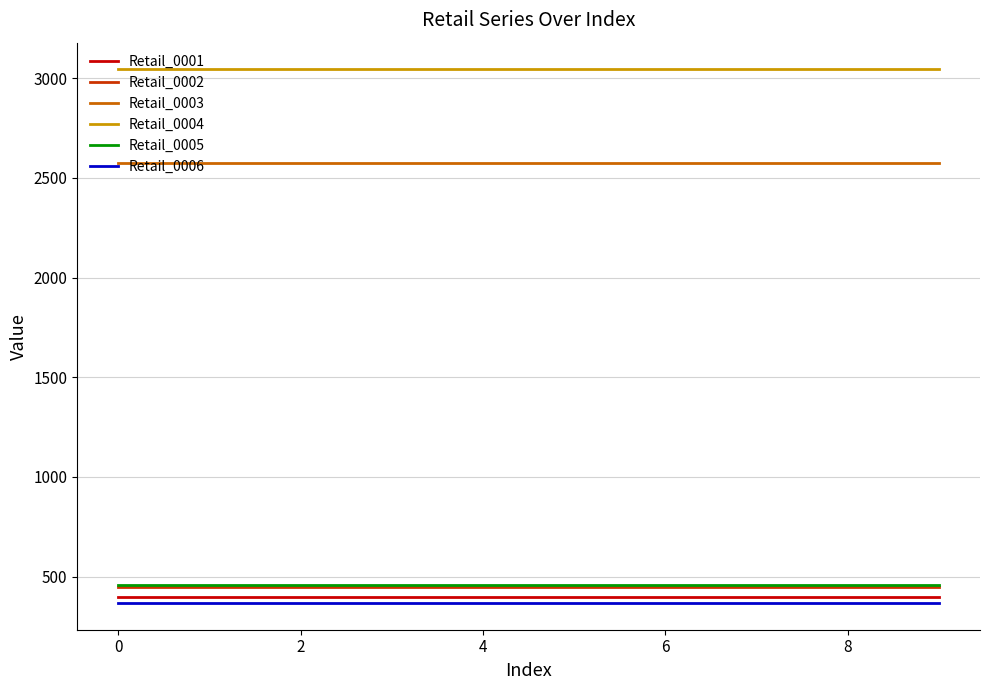

Which series has the largest total across all categories?

Retail_0004